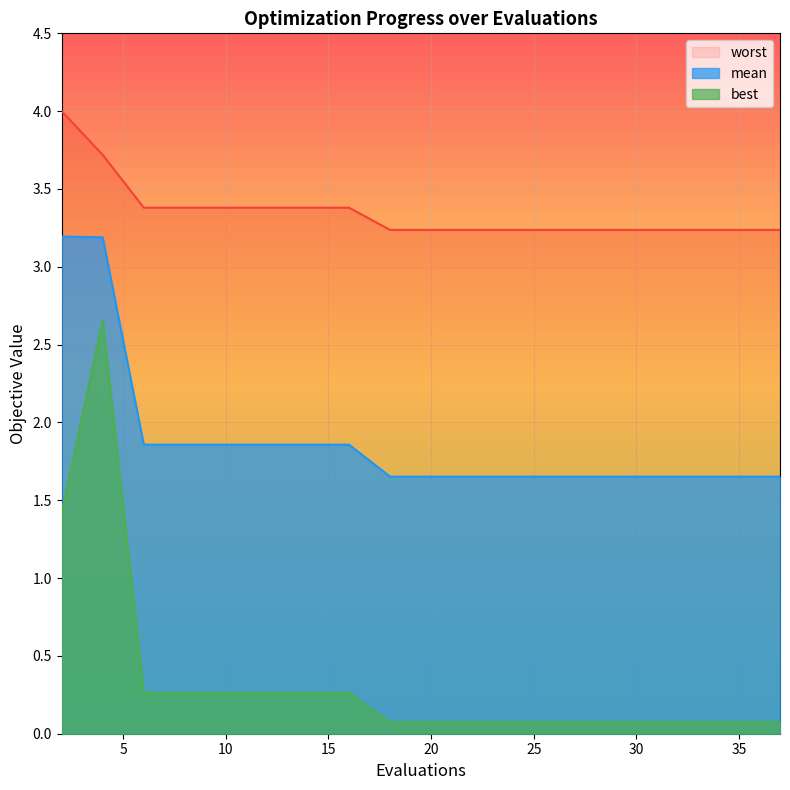

At which category is the sum across all series the highest?

4